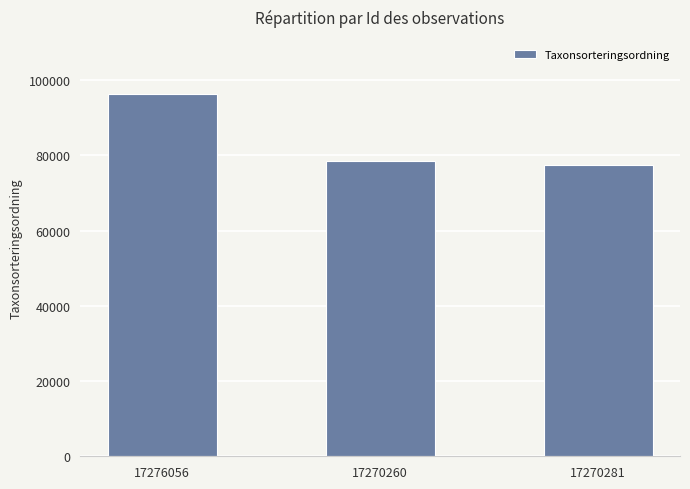

What is the change in value from 17276056 to 17270281?

-18828